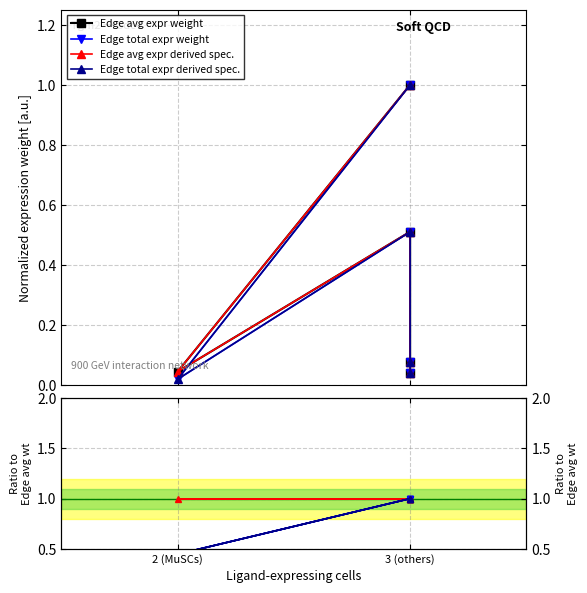

List the series in order of their peak value, lowest first.

Edge avg expr weight, Edge total expr weight, Edge total expr derived spec., Edge avg expr derived spec.